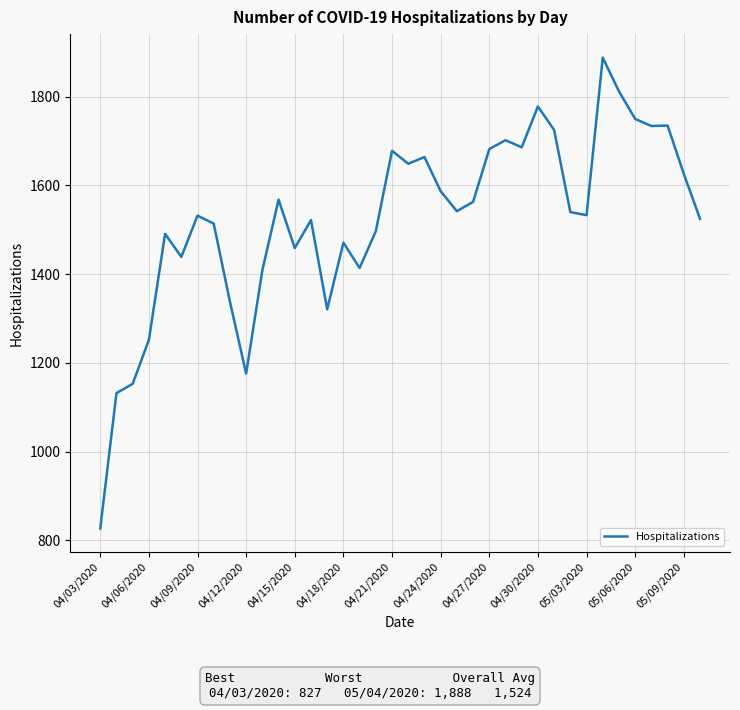

What is the maximum value shown in the chart?

1888